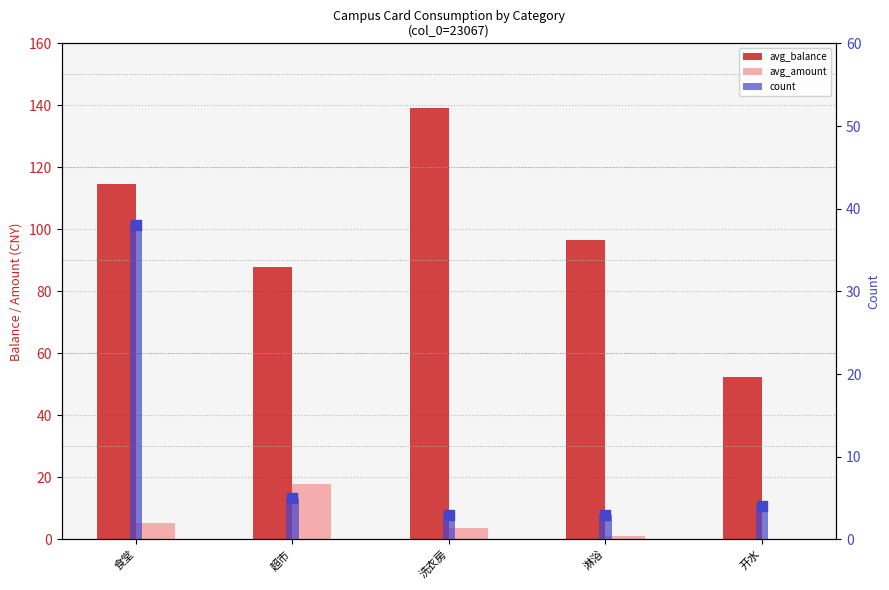

Which series contains the lowest Y value?

avg_amount